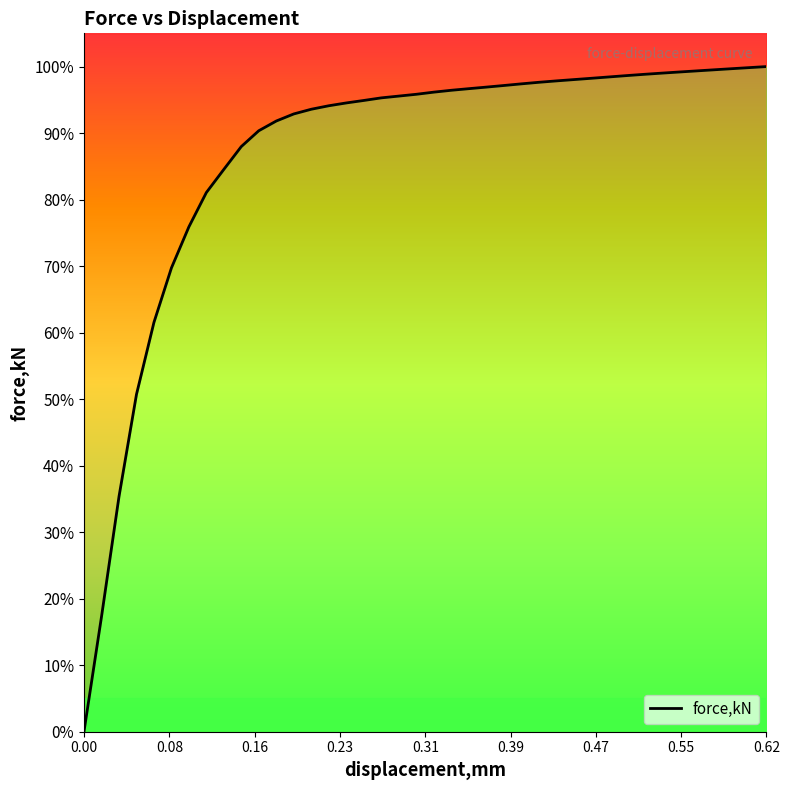

What is the sum of all values?

346.7